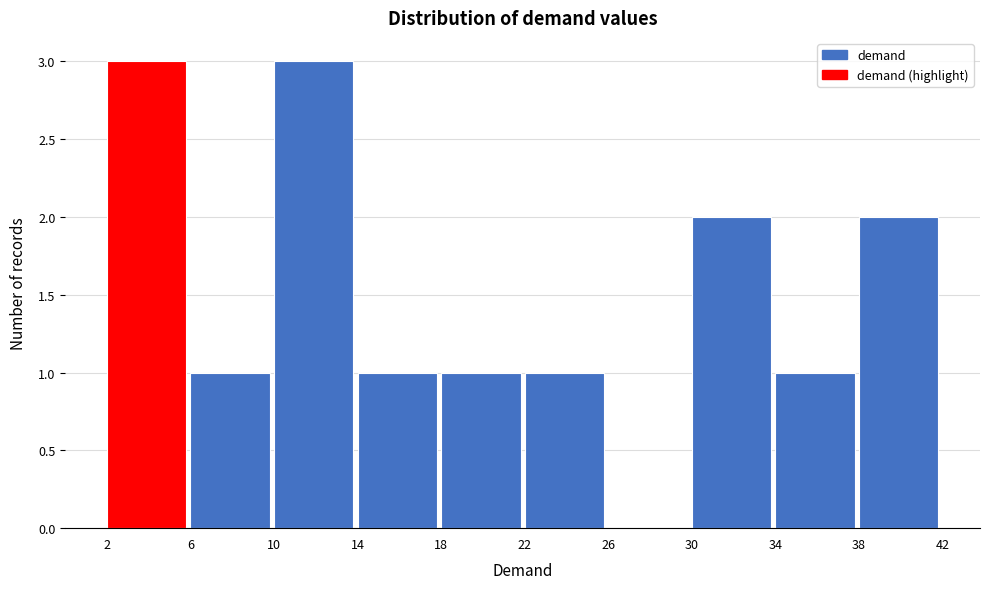

What is the height of the bar covering 10 to 14 on the x-axis? The values are not printed on the chart, so give them approximately, as read against the axis.

3